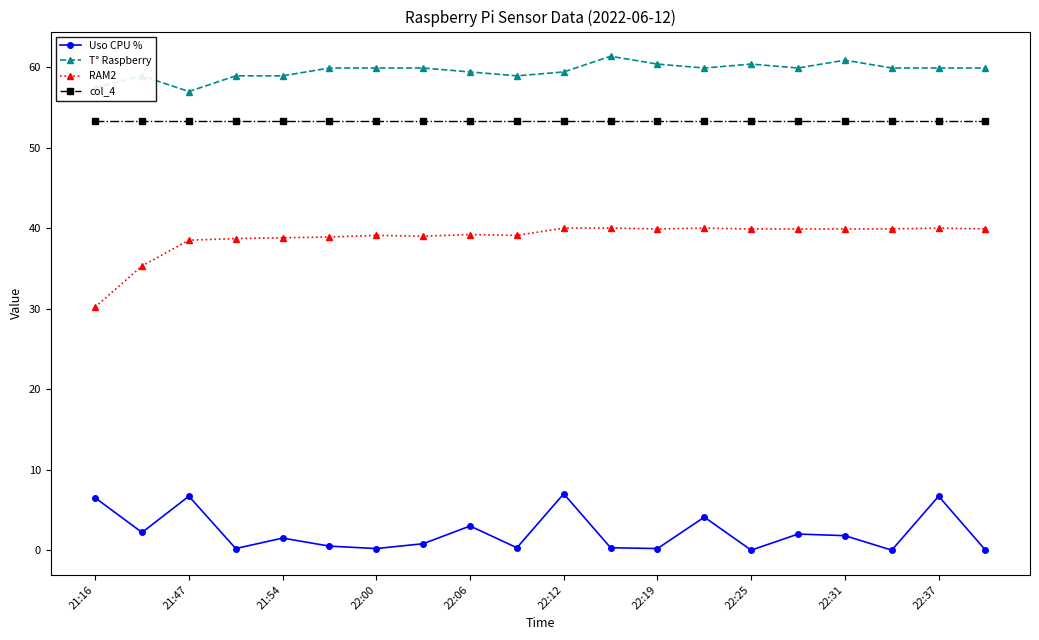

List the series in order of their peak value, lowest first.

Uso CPU %, RAM2, col_4, T° Raspberry